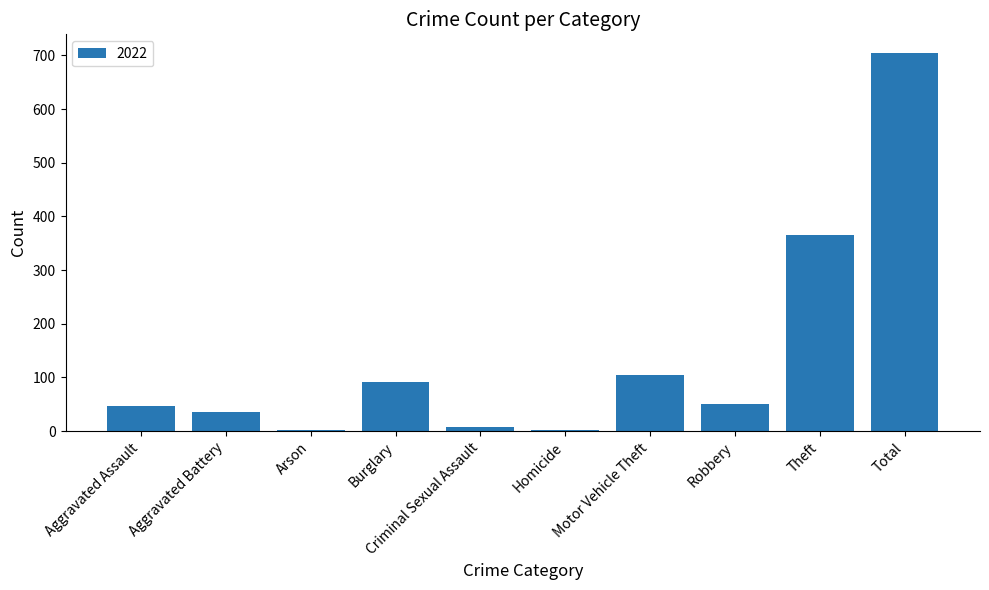

What is the change in value from Aggravated Assault to Total?

+657